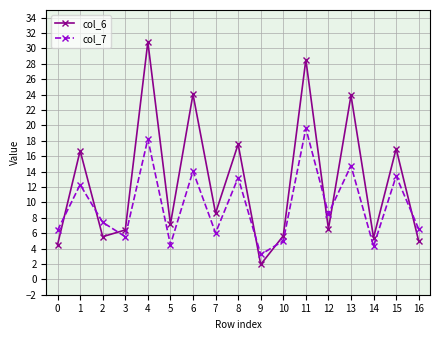

What is the value of the col_6 point at the 6th from the left?

7.2